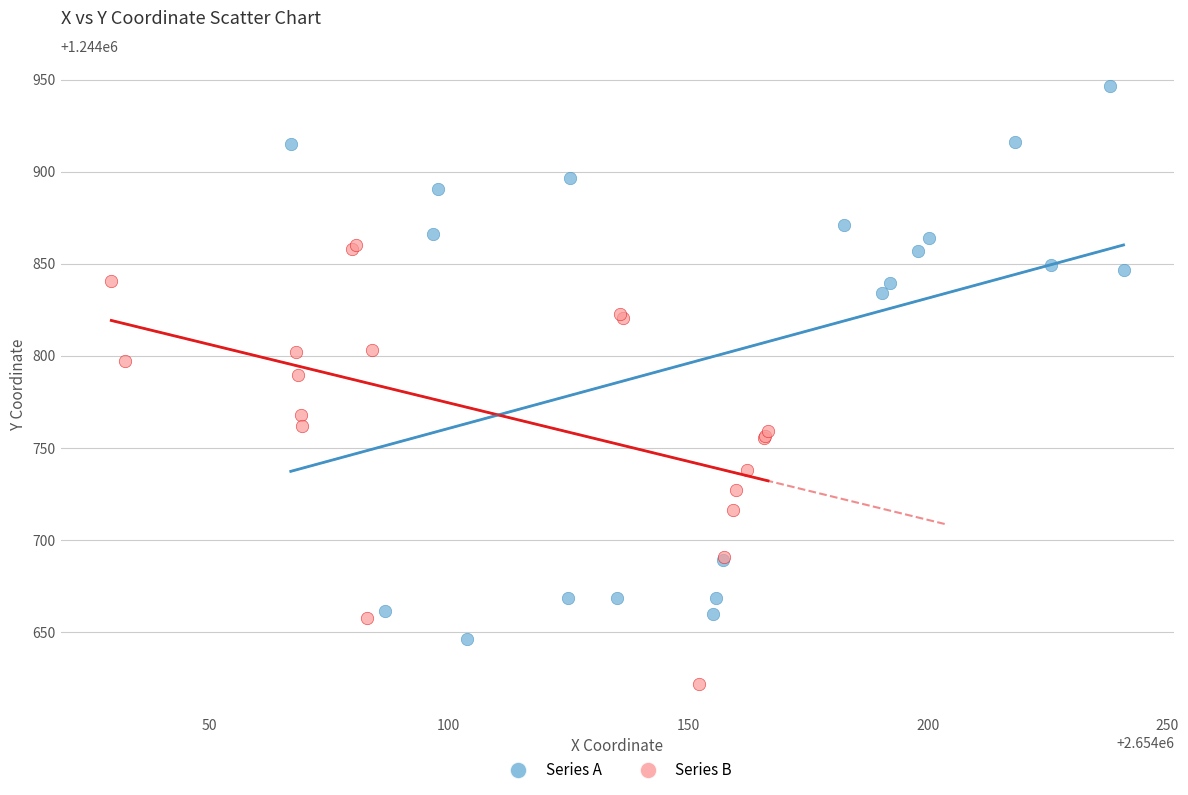

Which series reaches the maximum Y coordinate?

Series A